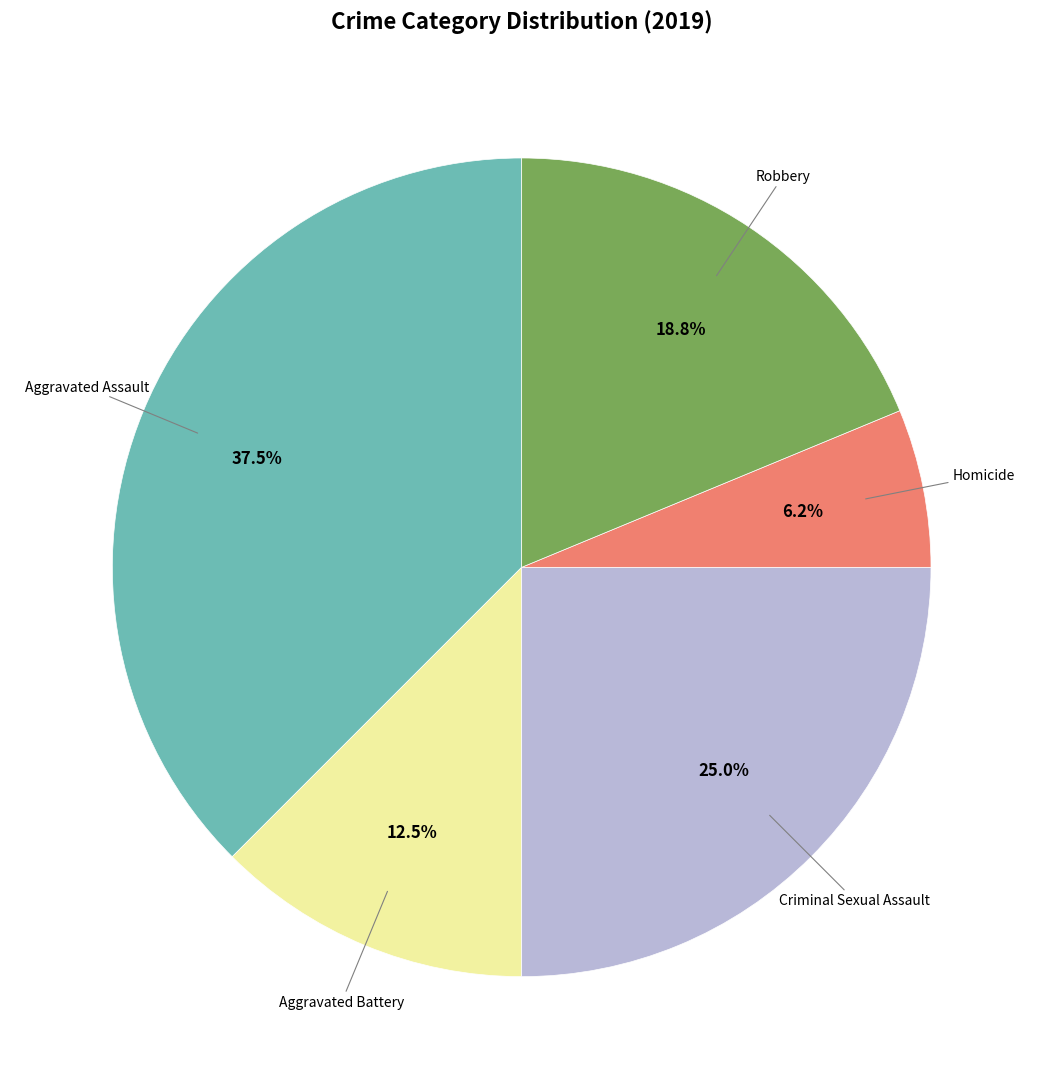

Does any single category account for the majority?

No